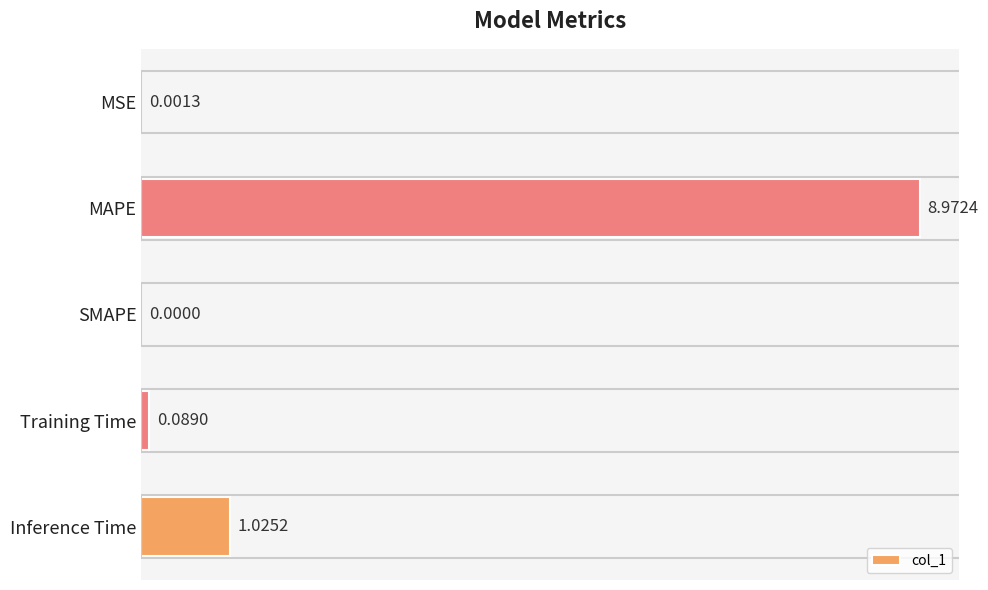

What is the sum of all values?

10.1